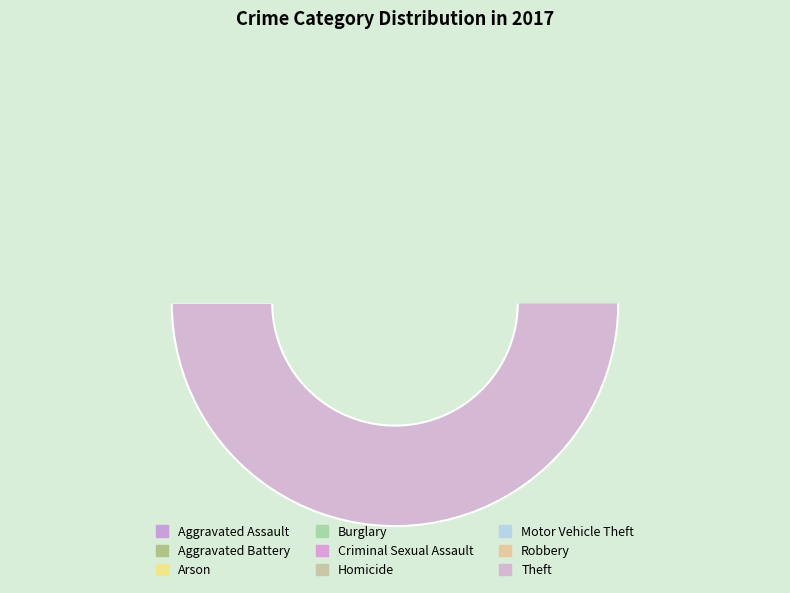

Which category has the biggest portion of the pie?

Theft